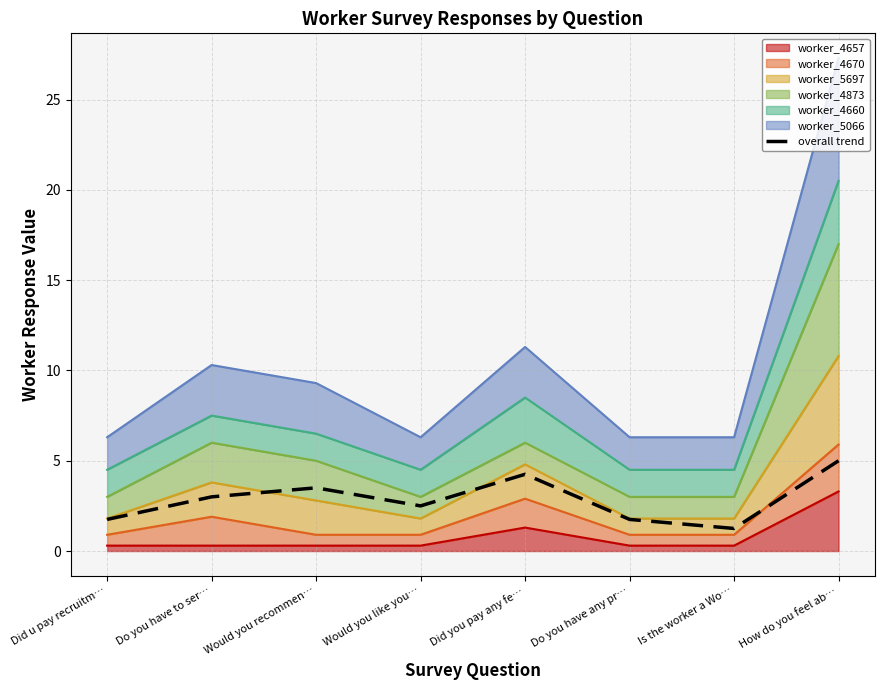

What is the ratio of the value at Did you pay any fe… to the value at Do you have any pr…?

2.4